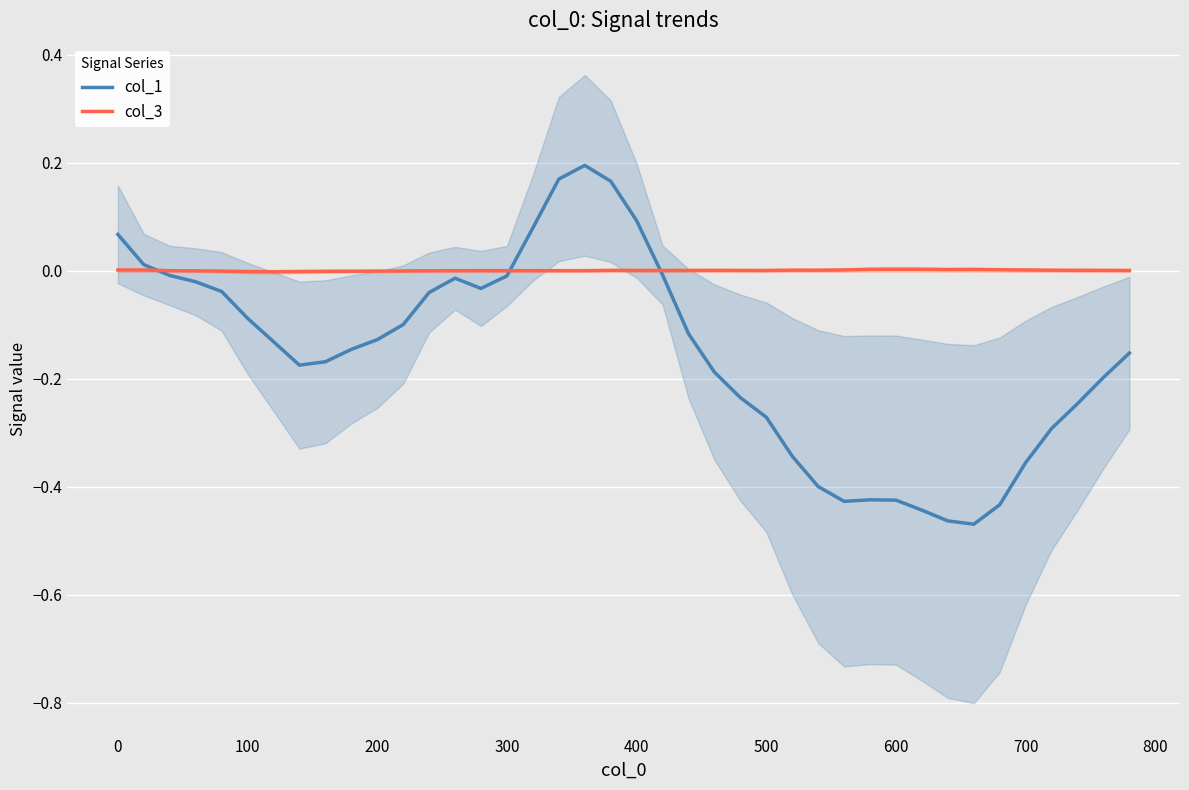

What are all the series names shown in the legend?

col_1, col_3